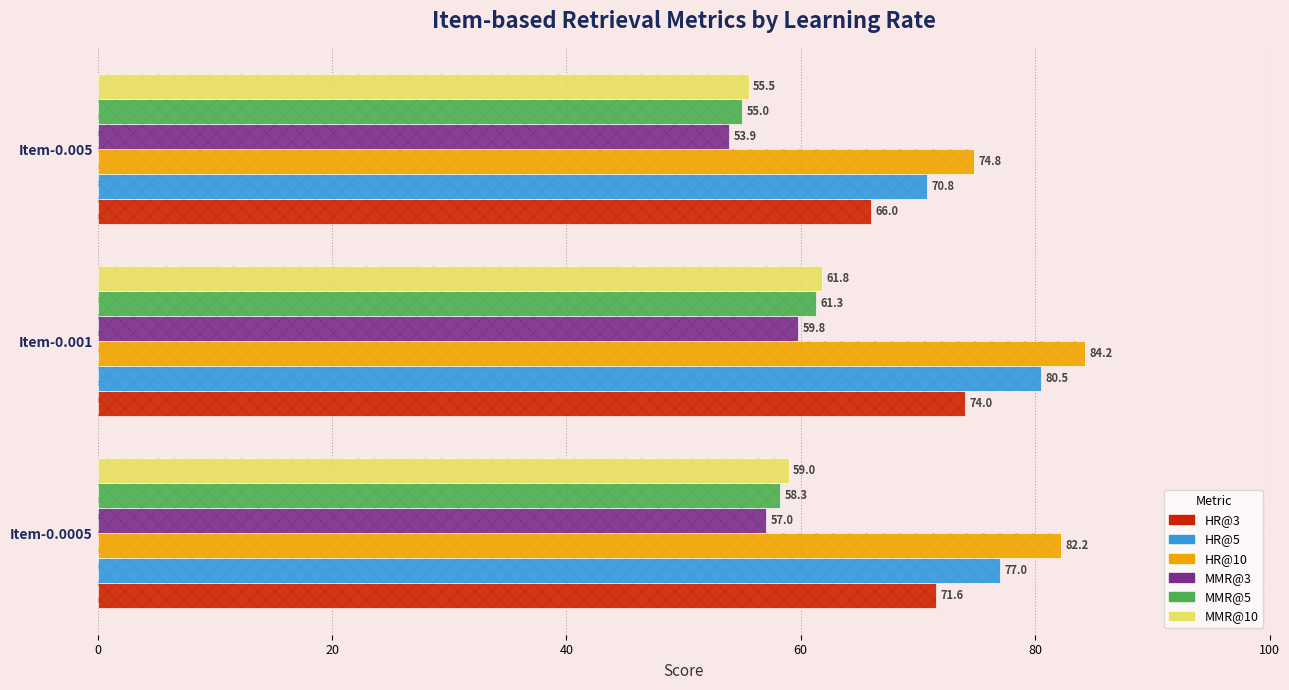

At how many categories does at least one series exceed 67?

3